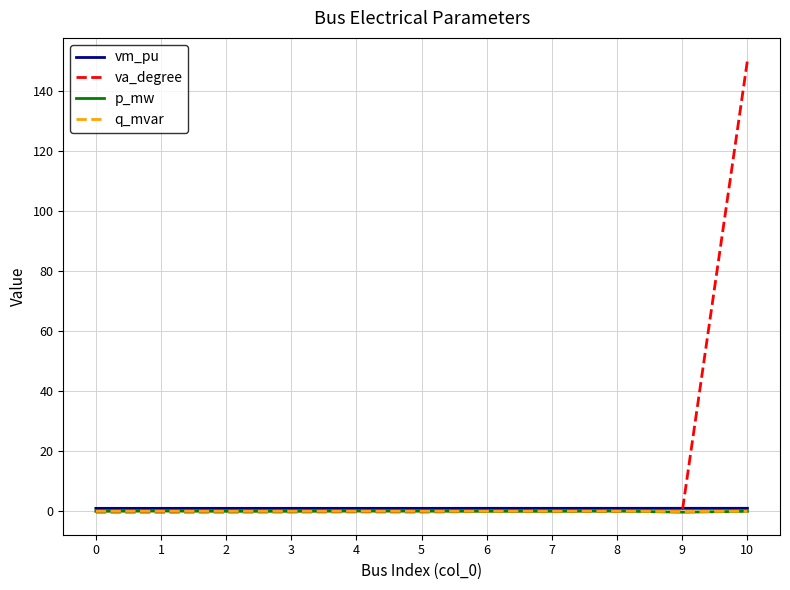

Which series has the widest spread of values?

va_degree